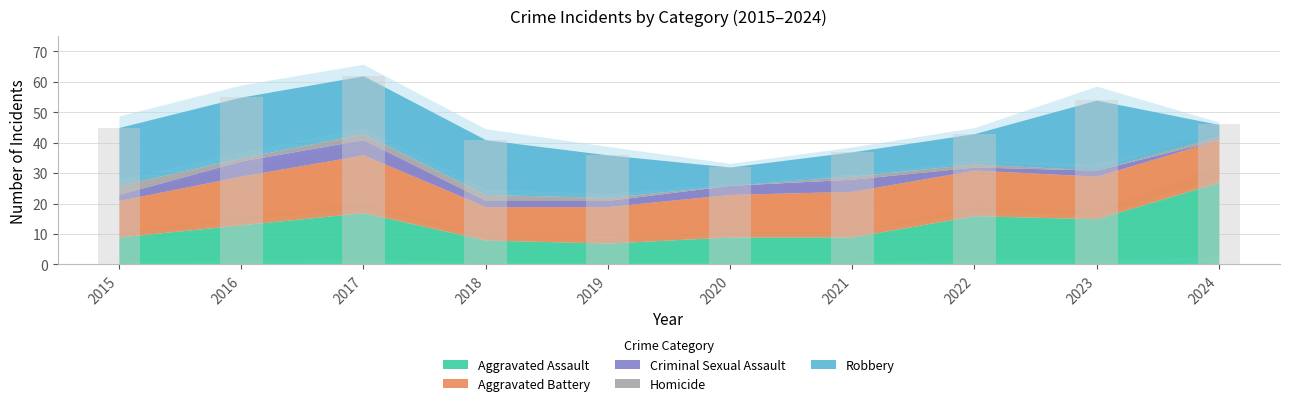

Reading right to left, what are all the values shown in this chart?

Aggravated Assault: 2024=27	2023=15	2022=16	2021=9	2020=9	2019=7	2018=8	2017=17	2016=13	2015=9
Aggravated Battery: 2024=14	2023=14	2022=15	2021=15	2020=14	2019=12	2018=11	2017=19	2016=16	2015=12
Criminal Sexual Assault: 2024=0	2023=2	2022=1	2021=4	2020=3	2019=2	2018=2	2017=5	2016=5	2015=2
Homicide: 2024=1	2023=0	2022=1	2021=1	2020=0	2019=1	2018=2	2017=2	2016=1	2015=3
Robbery: 2024=4	2023=23	2022=10	2021=8	2020=6	2019=14	2018=18	2017=19	2016=20	2015=19